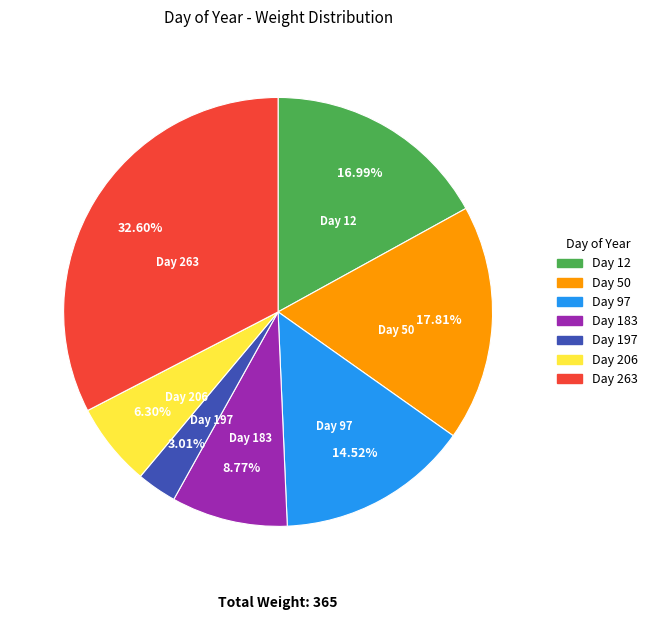

Is there any slice that represents more than half of the pie?

No